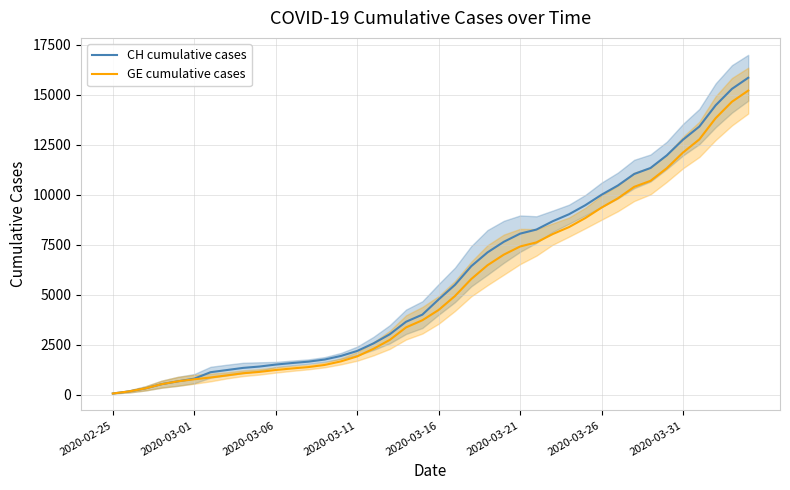

The CH cumulative cases series shows 16080 at 2020-03-26. True or false?

False